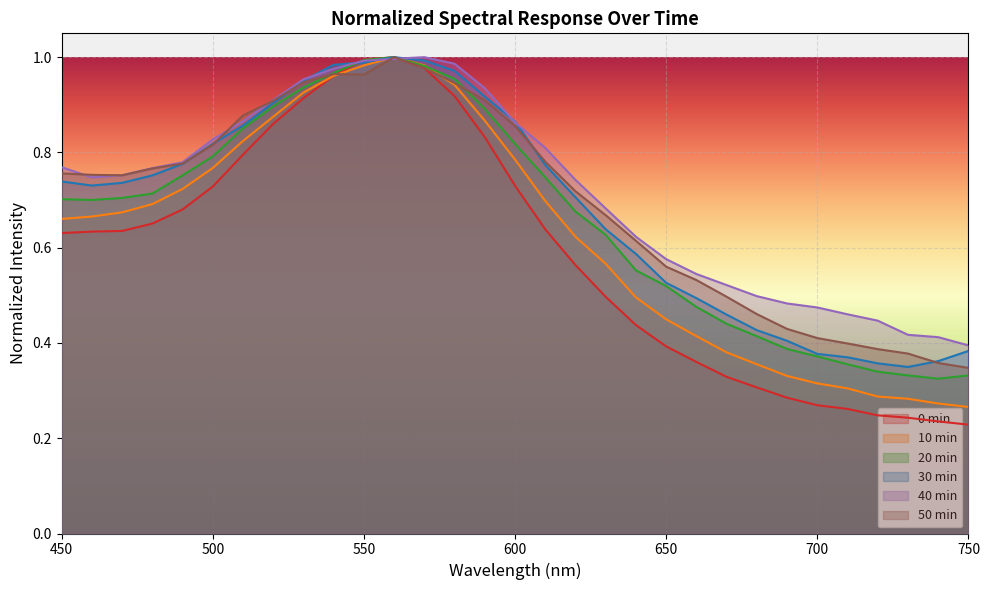

Which series changed the most between 470 and 560?

0min